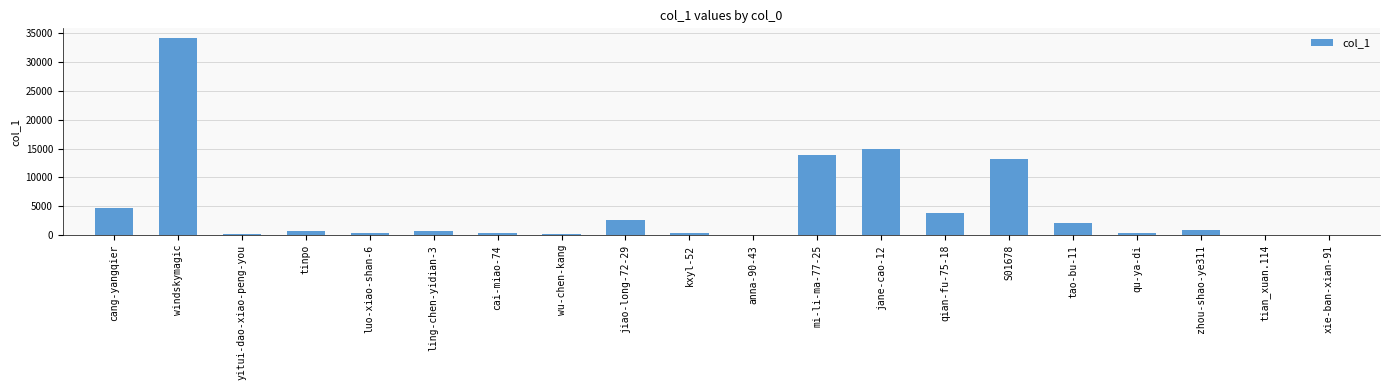

Between luo-xiao-shan-6 and mi-li-ma-77-25, which is larger?

mi-li-ma-77-25